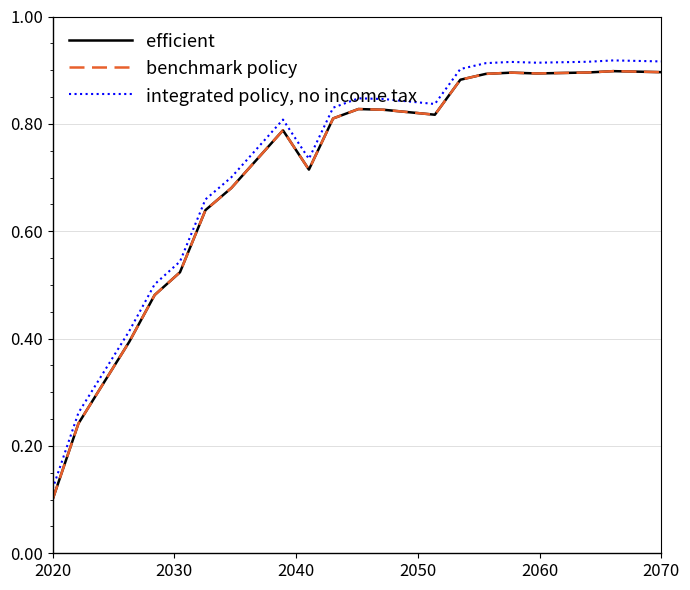

Is this an area chart (filled region under the line)?

No